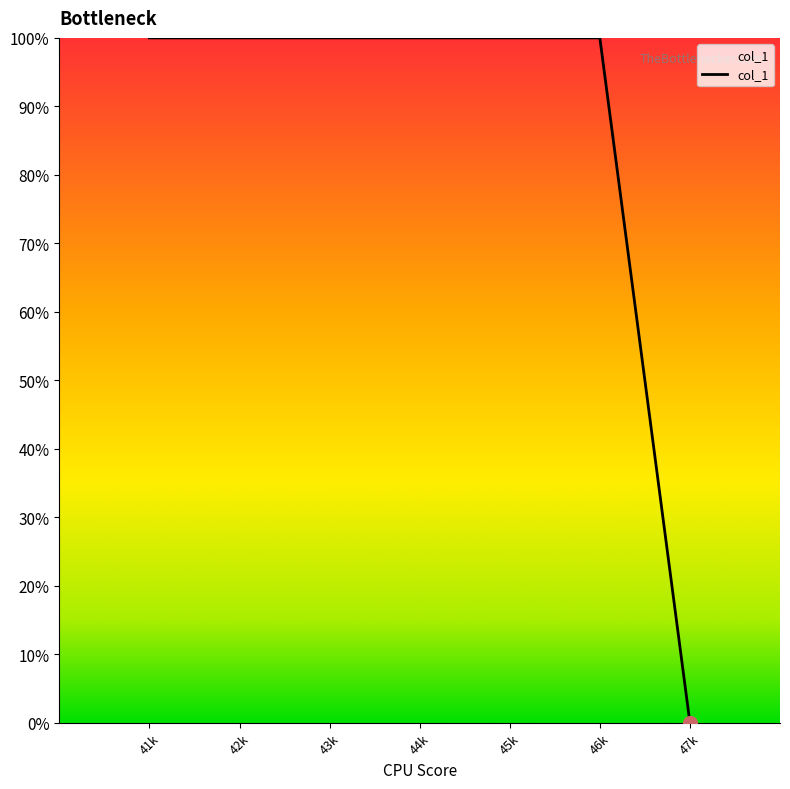

What is the sum of all values?

600